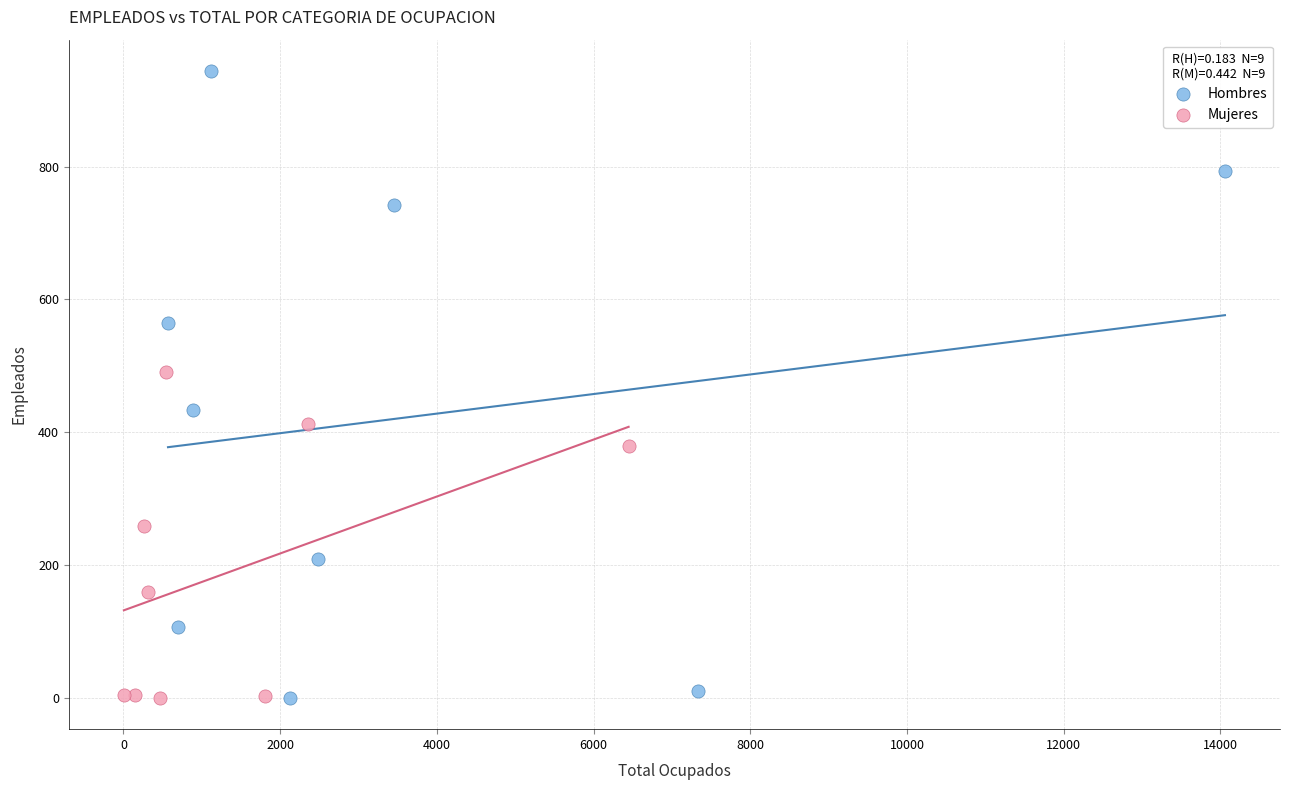

Which series reaches the maximum Y coordinate?

Hombres